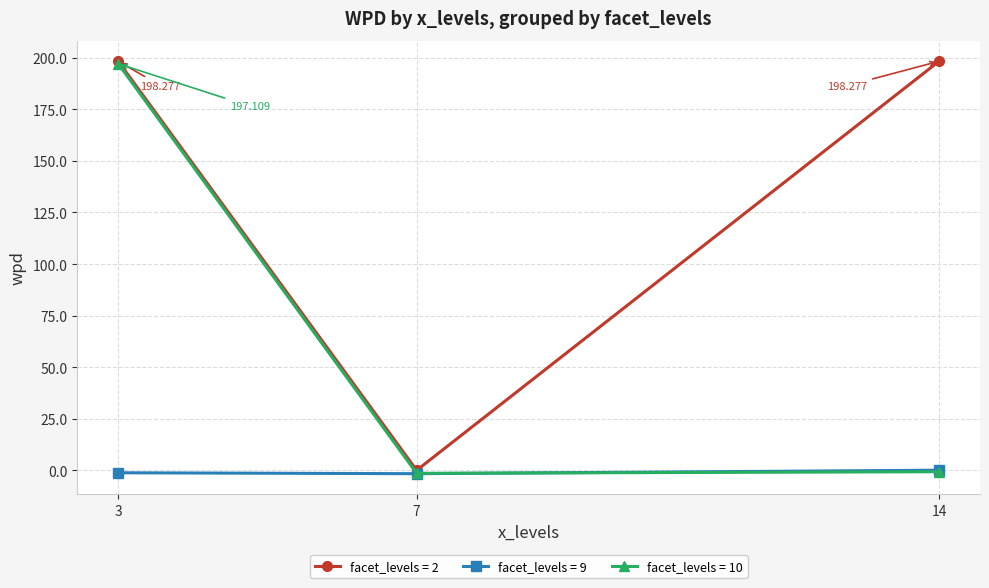

Is the value of facet_levels = 2 at 14 greater than the value of facet_levels = 10 at 7?

Yes